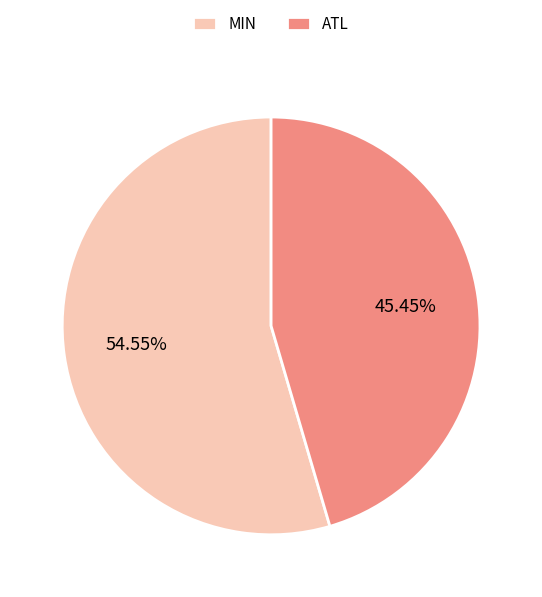

Combined, what portion of the pie is MIN and ATL?

100.0%